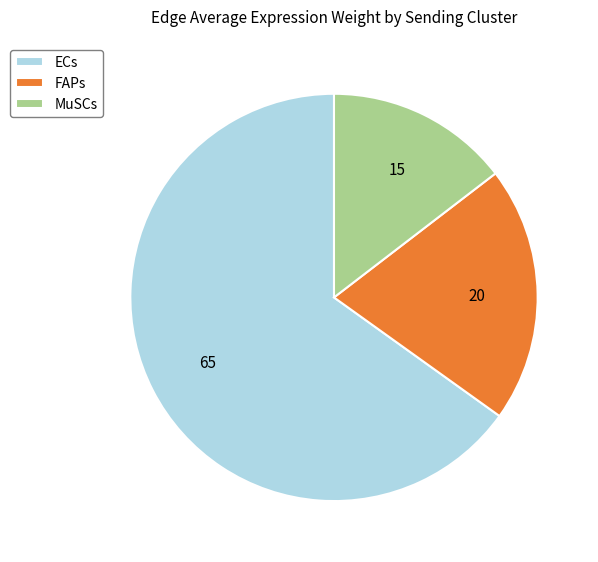

What is the ratio of the value at FAPs to the value at MuSCs?

1.4